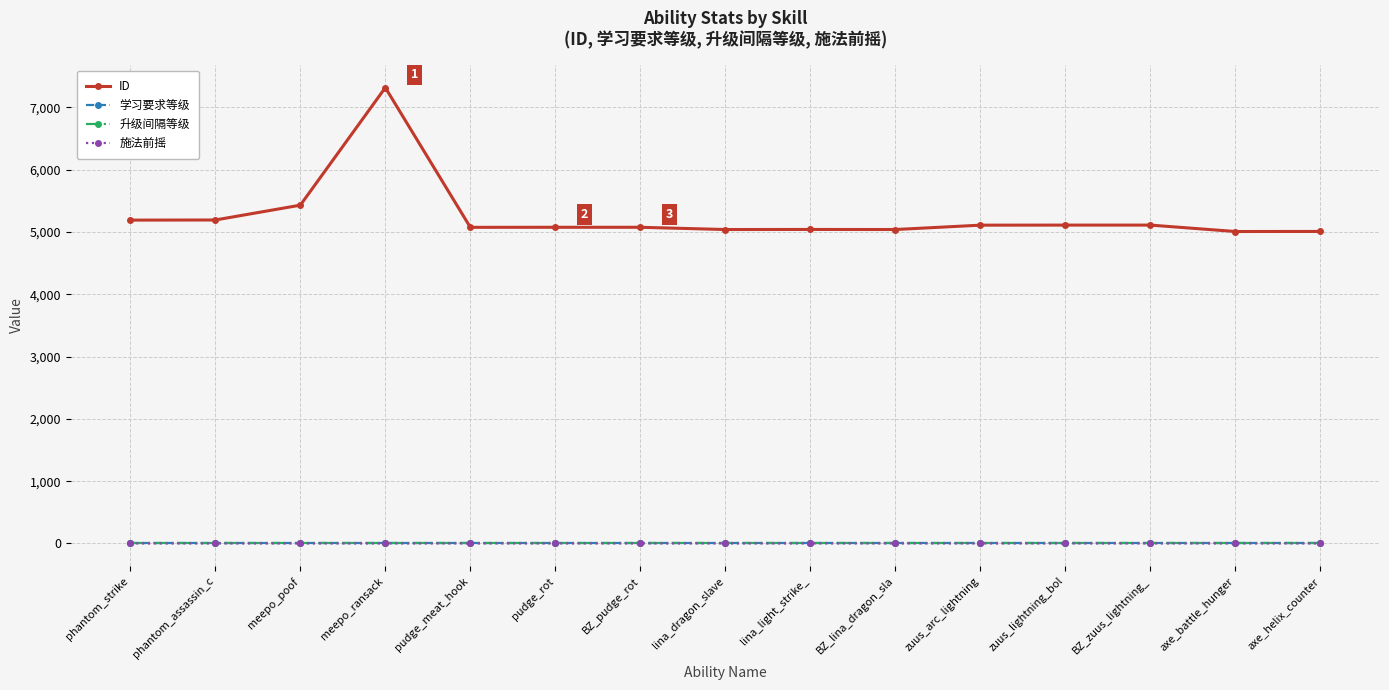

True or false: 施法前摇 has more than 0 points higher than both neighbors.

True